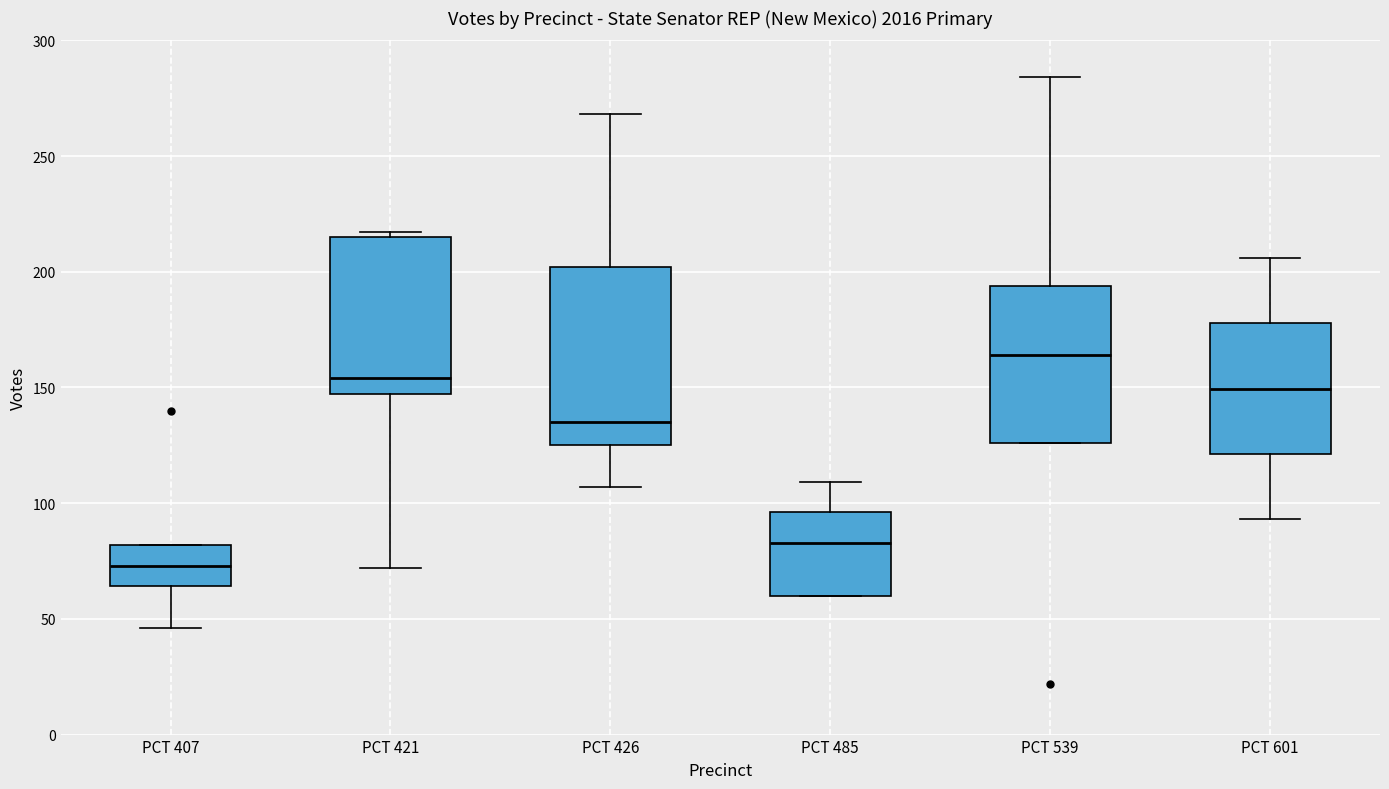

Which box's median line is the lowest?

PCT 407